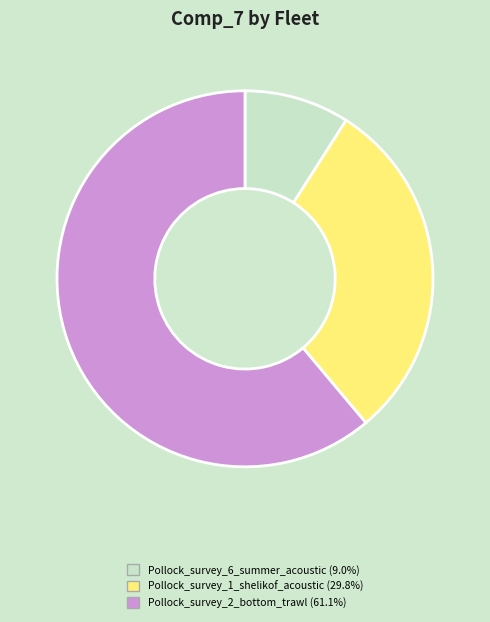

Is there a majority slice in this chart?

Yes